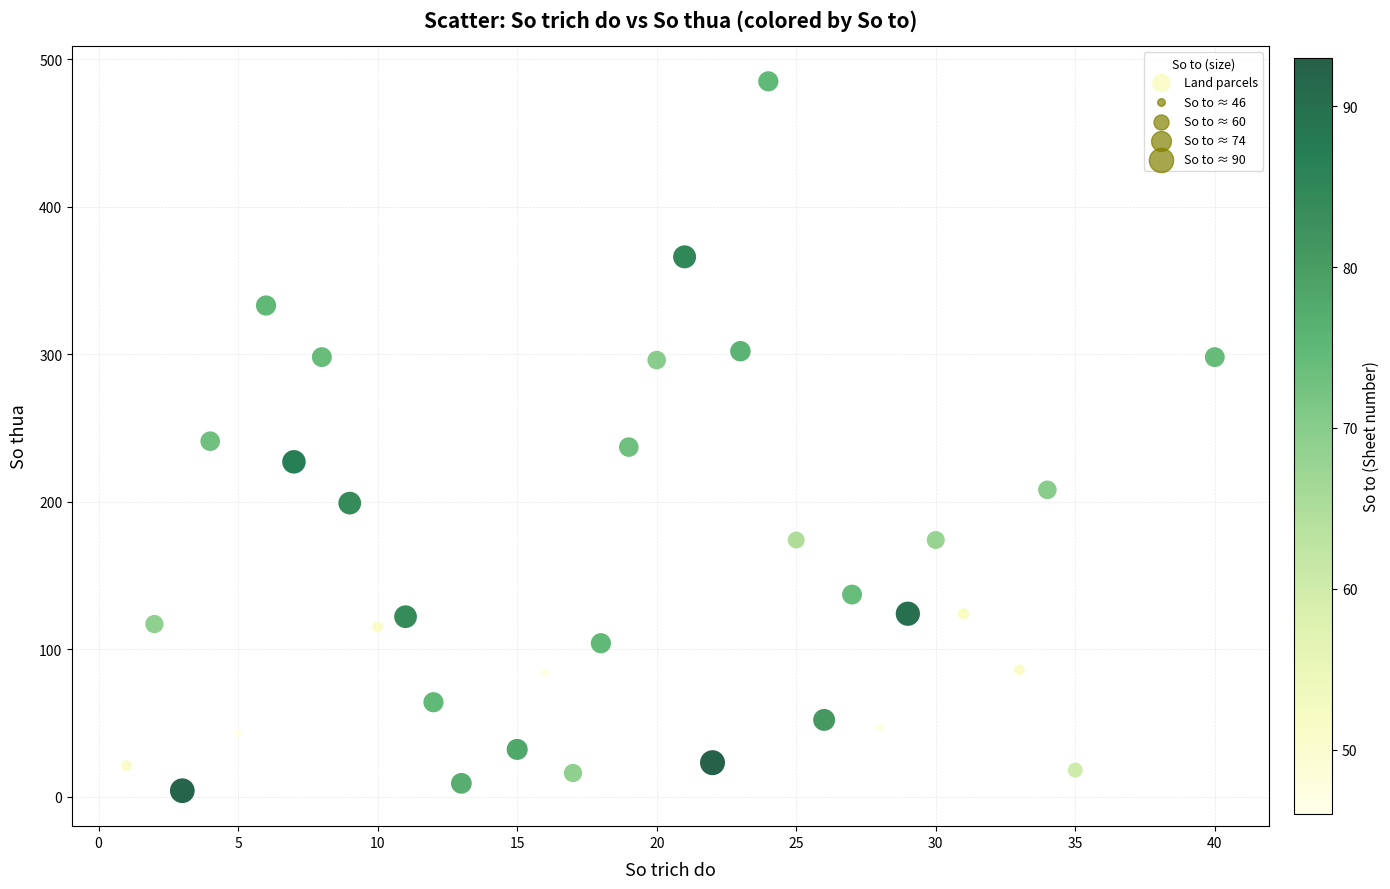

What is the range of Y values (max minus min)?

481